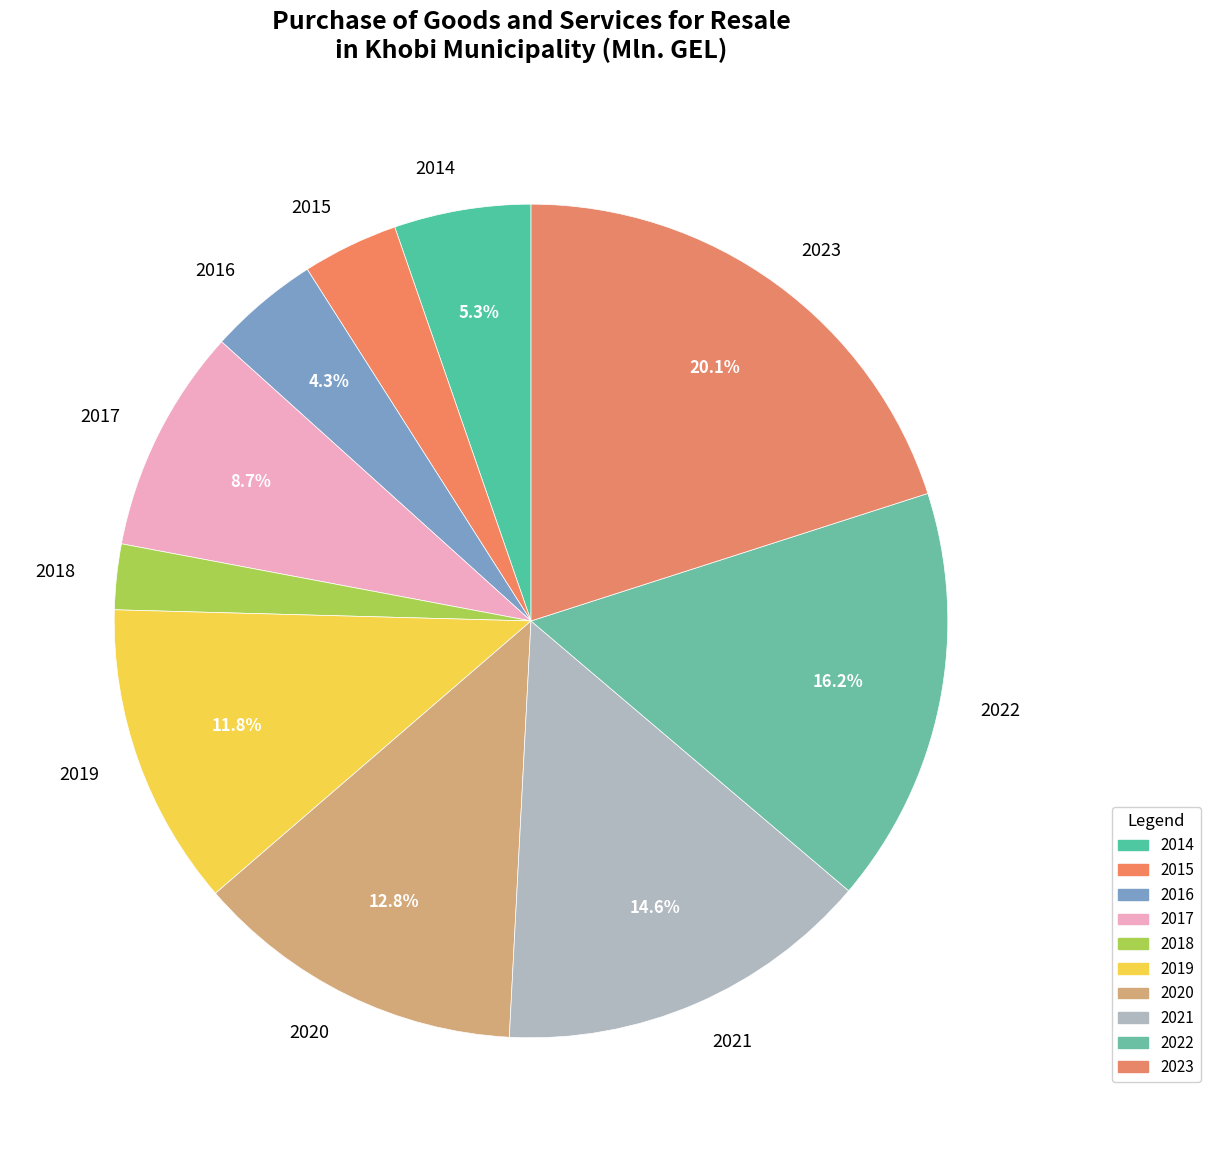

What is the ratio of the value at 2018 to the value at 2021?

0.2